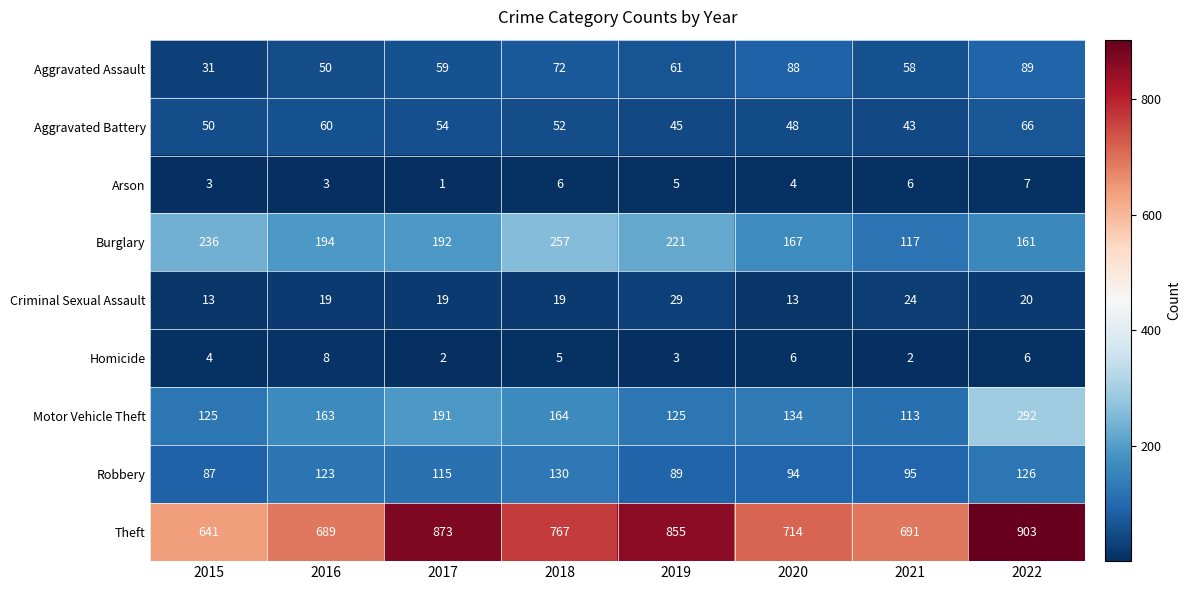

What is the difference between the maximum and minimum values in the Aggravated Battery series?

23